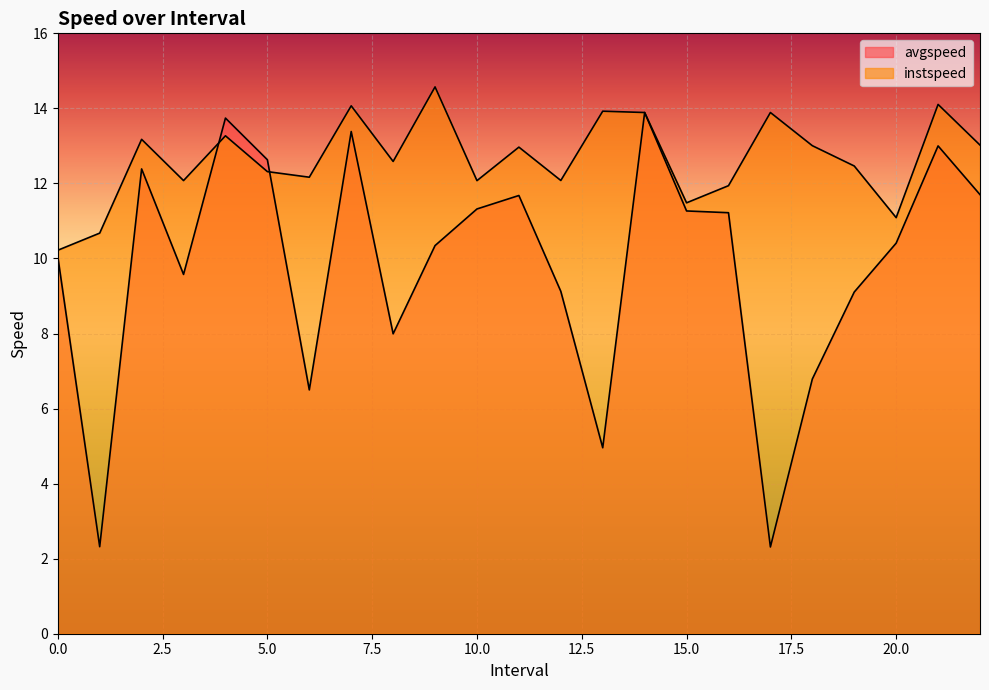

Rank the categories by avgspeed value from lowest to highest.

17.0, 1.0, 13.0, 6.0, 18.0, 8.0, 19.0, 12.0, 3.0, 0.0, 9.0, 20.0, 16.0, 15.0, 10.0, 11.0, 22.0, 2.0, 5.0, 21.0, 7.0, 4.0, 14.0